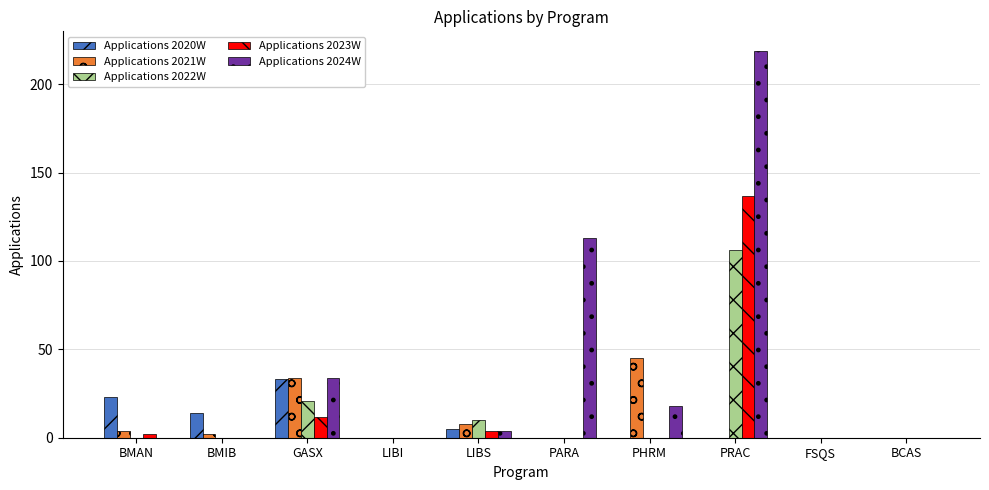

Which category has the highest value across all series?

PRAC